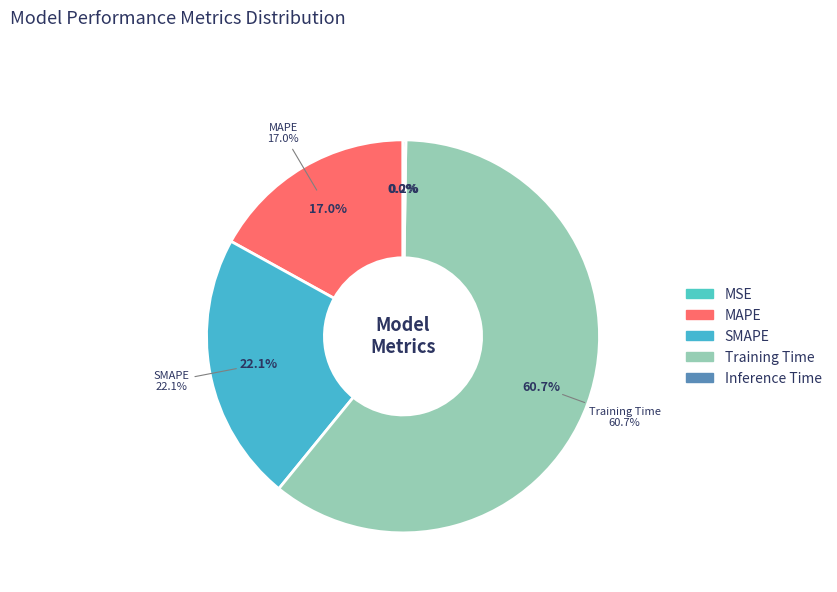

Is it true that Training Time is 61% of the pie?

True